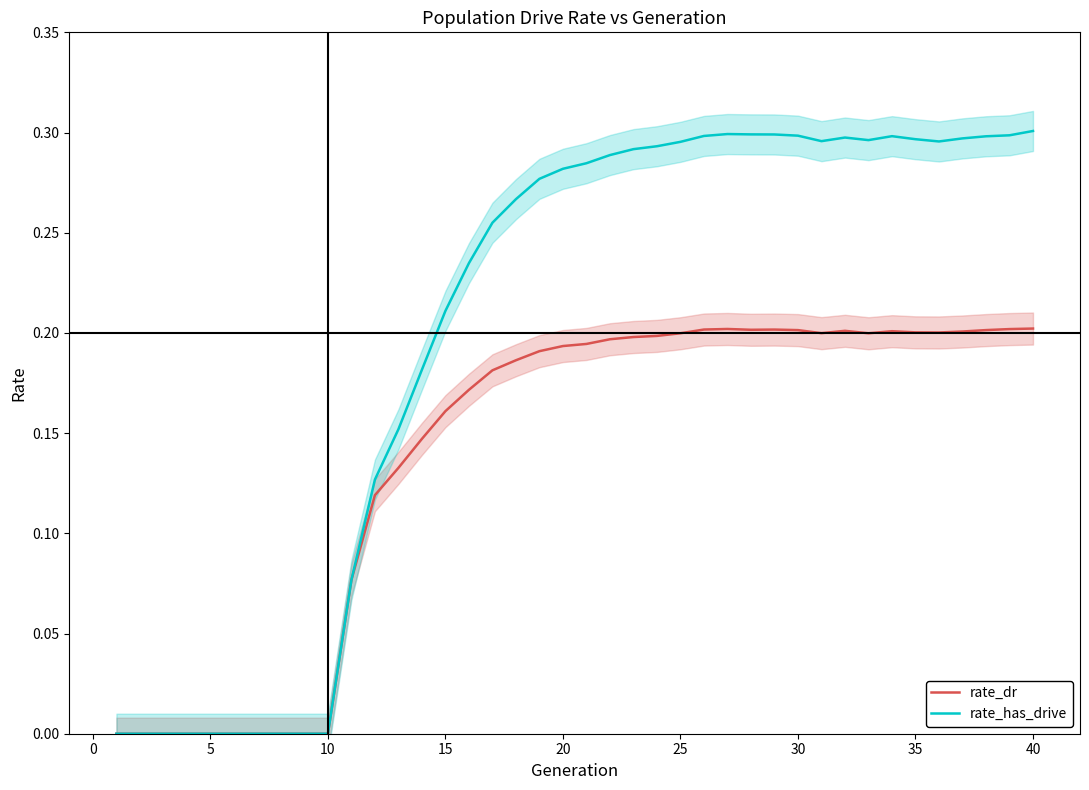

Which series has the largest total across all categories?

rate_has_drive